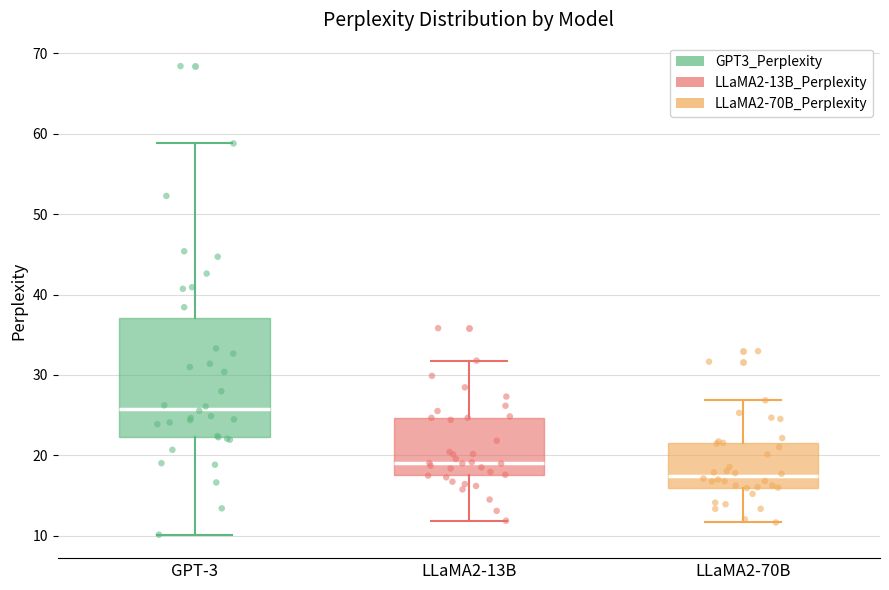

Which box's median line is the highest?

GPT-3